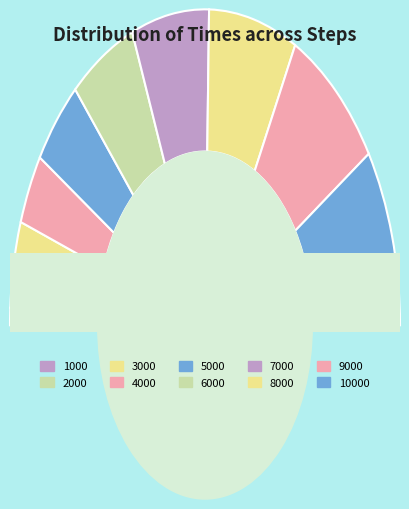

To the nearest percent, what is the combined percentage of 1000 and 9000?

18%